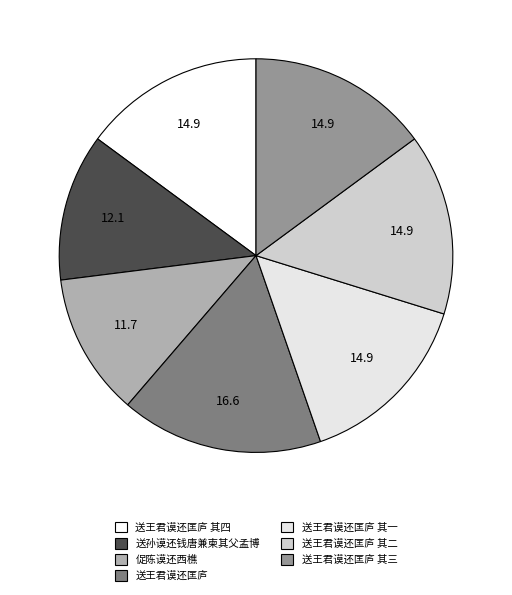

What is the largest slice in the pie chart?

送王君谟还匡庐